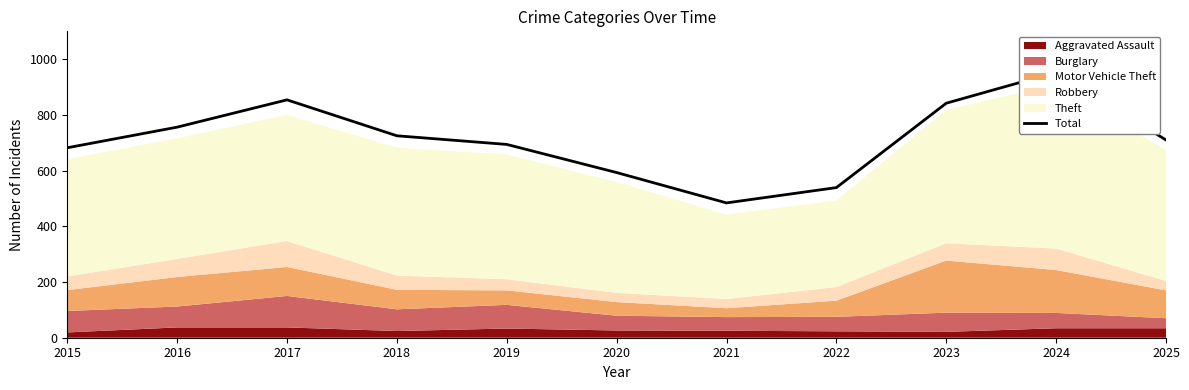

Where is the first local maximum?

2017